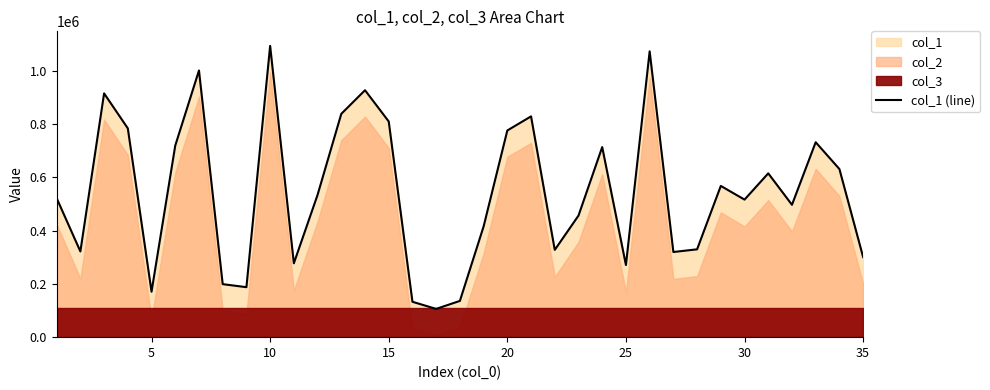

What is the lowest value of the col_1 (line) series?

106014